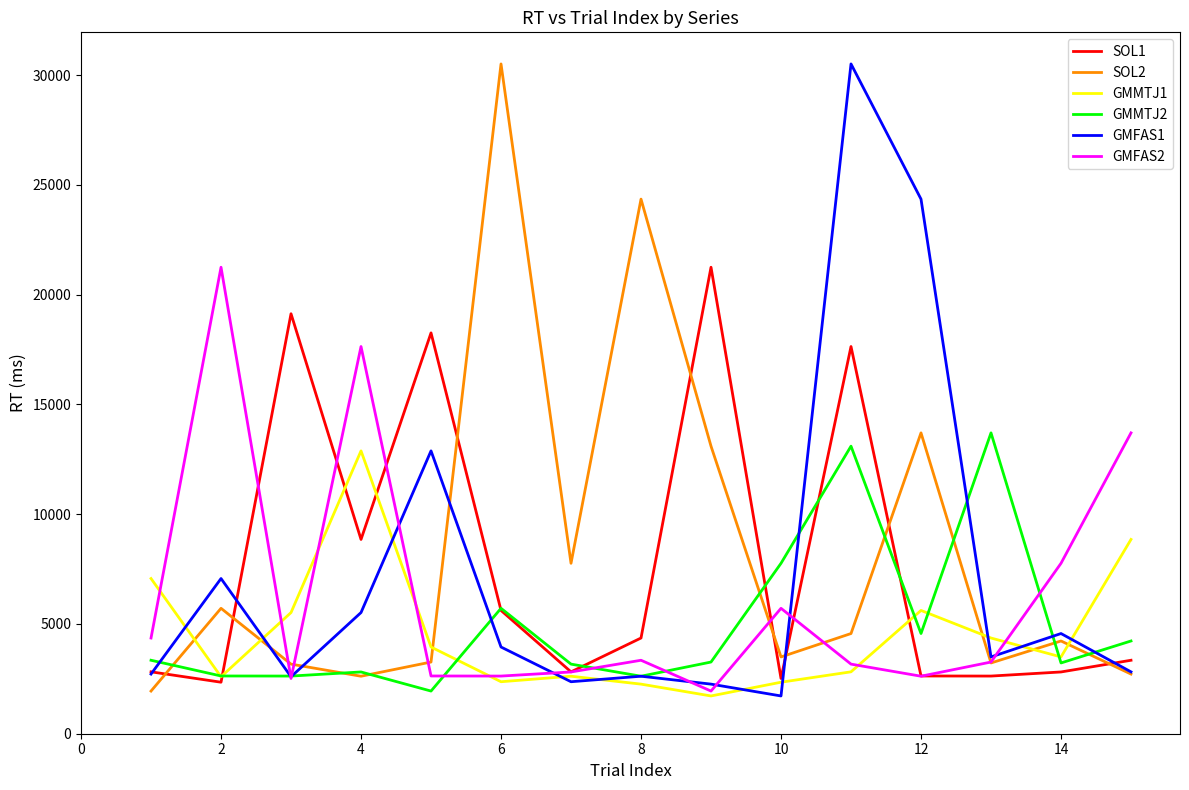

In GMFAS2, how many points are higher than both neighbors (excluding endpoints)?

4